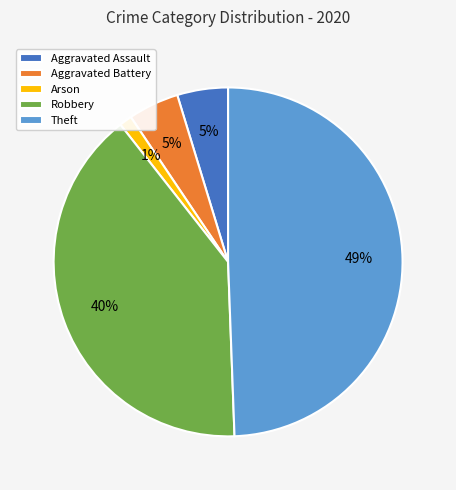

What is the smallest slice in the pie chart?

Arson